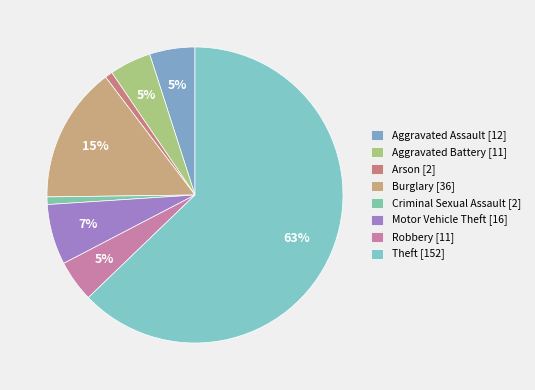

Which category has the biggest portion of the pie?

Theft